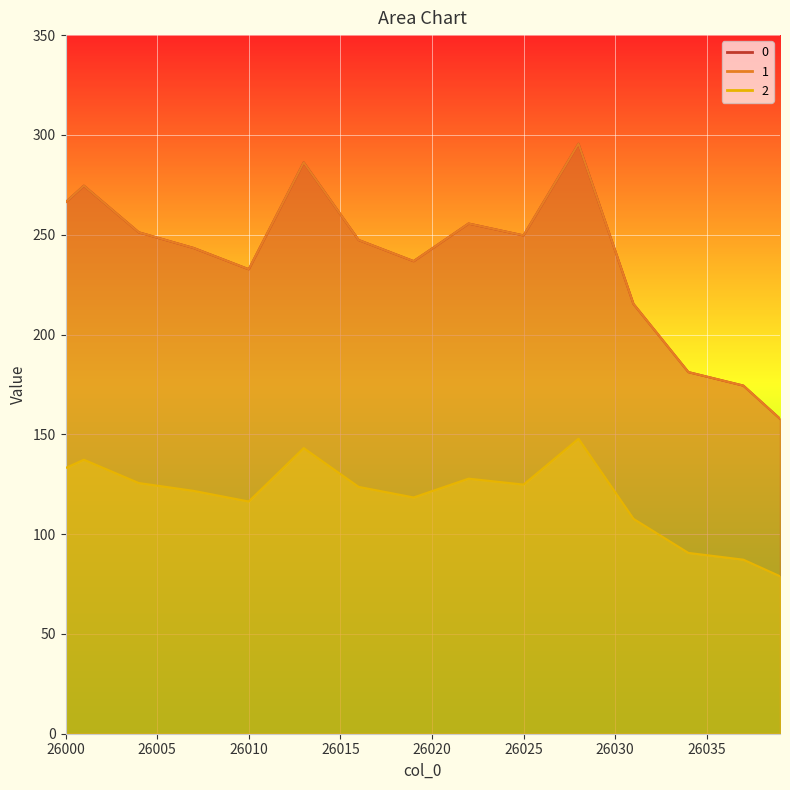

Reading left to right, list all the values displayed in this chart.

0: 26000=266.2	26001=274.6	26002=266.8	26003=259.0	26004=251.2	26005=248.6	26006=246.0	26007=243.3	26008=239.8	26009=236.2	26010=232.7	26011=250.5	26012=268.4	26013=286.2	26014=273.3	26015=260.3	26016=247.4	26017=243.8	26018=240.3	26019=236.8	26020=243.0	26021=249.3	26022=255.6	26023=253.6	26024=251.6	26025=249.6	26026=265.0	26027=280.3	26028=295.6	26029=268.8	26030=242.1	26031=215.3	26032=204.0	26033=192.6	26034=181.2	26035=178.9	26036=176.7	26037=174.4	26038=166.1	26039=157.8
1: 26000=266.2	26001=274.6	26002=266.8	26003=259.0	26004=251.2	26005=248.6	26006=246.0	26007=243.3	26008=239.8	26009=236.2	26010=232.7	26011=250.5	26012=268.4	26013=286.2	26014=273.3	26015=260.3	26016=247.4	26017=243.8	26018=240.3	26019=236.8	26020=243.0	26021=249.3	26022=255.6	26023=253.6	26024=251.6	26025=249.6	26026=265.0	26027=280.3	26028=295.6	26029=268.8	26030=242.1	26031=215.3	26032=204.0	26033=192.6	26034=181.2	26035=178.9	26036=176.7	26037=174.4	26038=166.1	26039=157.8
2: 26000=133.1	26001=137.3	26002=133.4	26003=129.5	26004=125.6	26005=124.3	26006=123.0	26007=121.7	26008=119.9	26009=118.1	26010=116.4	26011=125.3	26012=134.2	26013=143.1	26014=136.6	26015=130.2	26016=123.7	26017=121.9	26018=120.1	26019=118.4	26020=121.5	26021=124.7	26022=127.8	26023=126.8	26024=125.8	26025=124.8	26026=132.5	26027=140.1	26028=147.8	26029=134.4	26030=121.0	26031=107.7	26032=102.0	26033=96.3	26034=90.6	26035=89.5	26036=88.3	26037=87.2	26038=83.1	26039=78.9